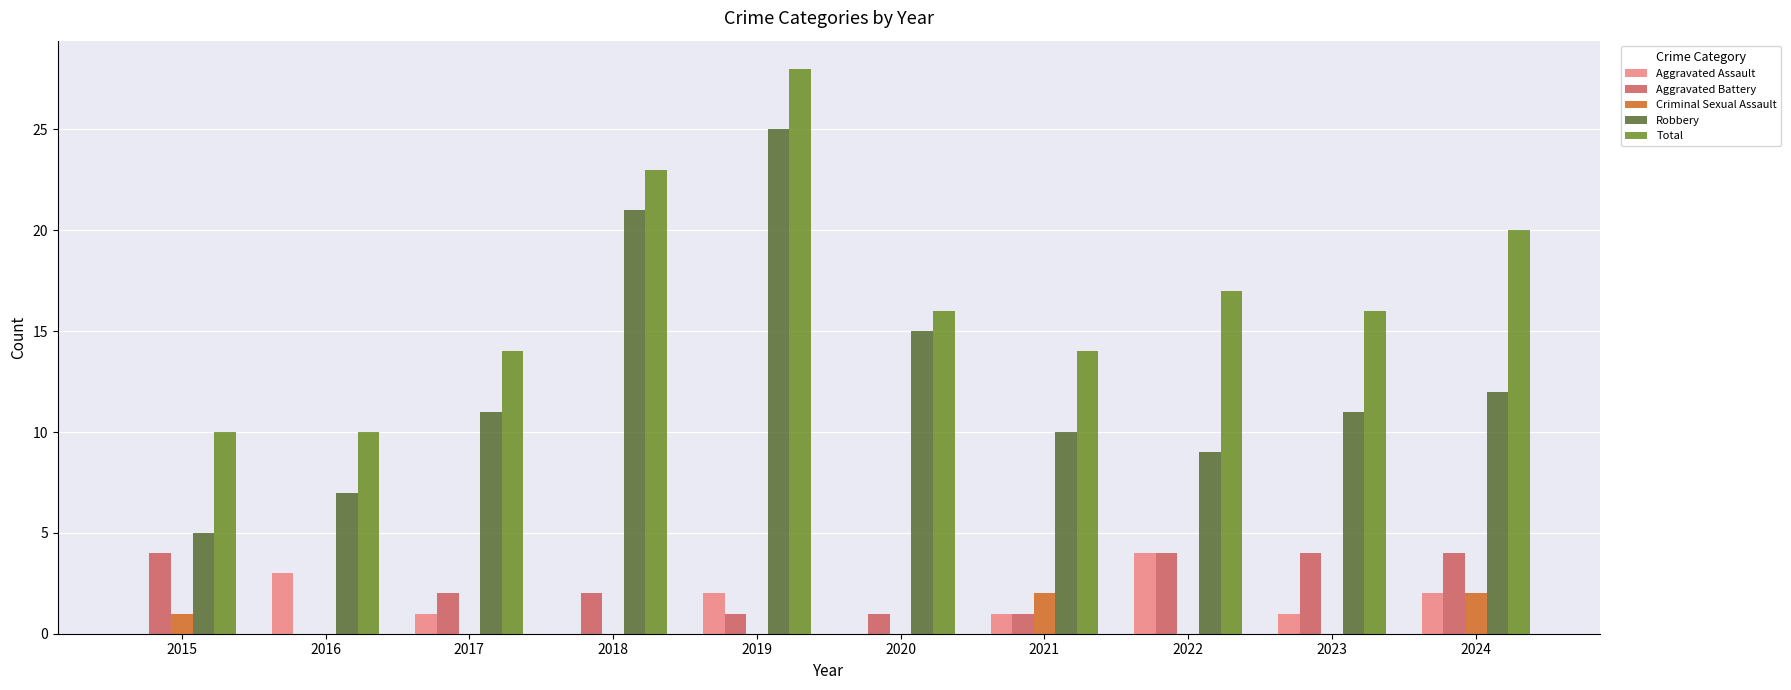

Which series has the largest range (max minus min)?

Robbery